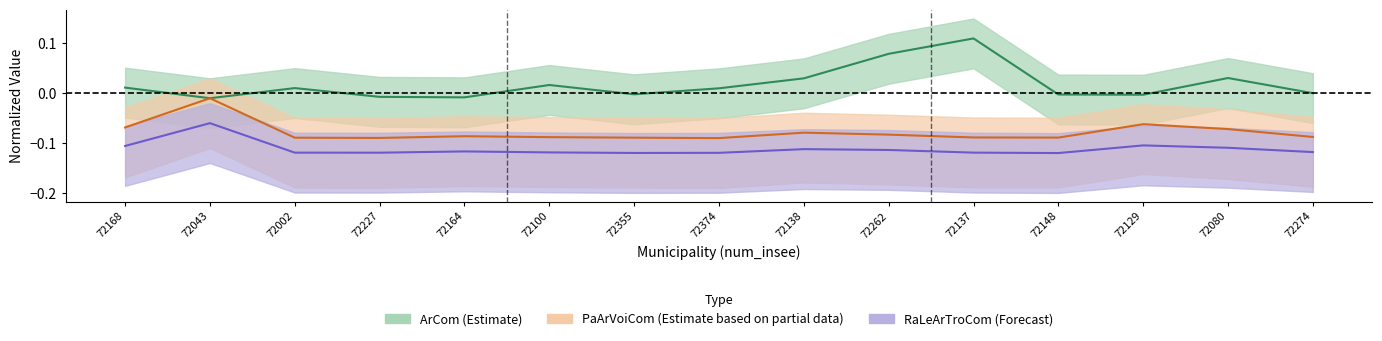

What is the difference between the maximum and minimum values in the ArCom series?

0.1